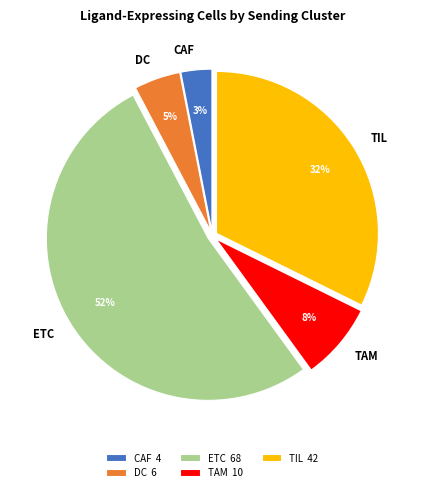

To the nearest percent, what is the difference between the largest and smallest slice percentages?

49%